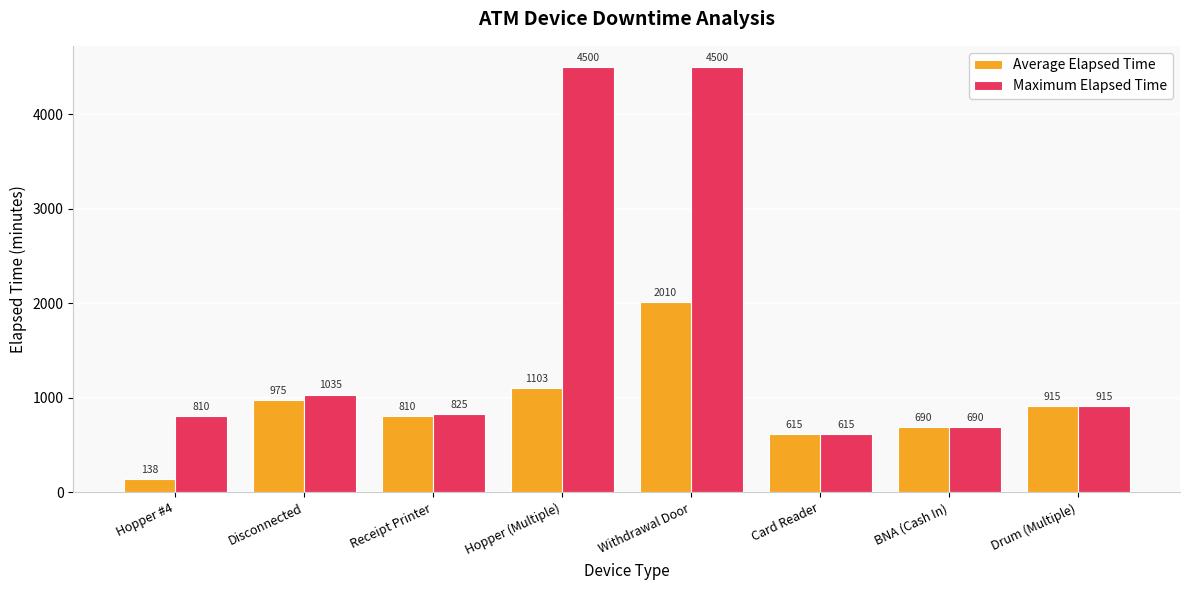

At which category is the sum across all series the highest?

Withdrawal Door